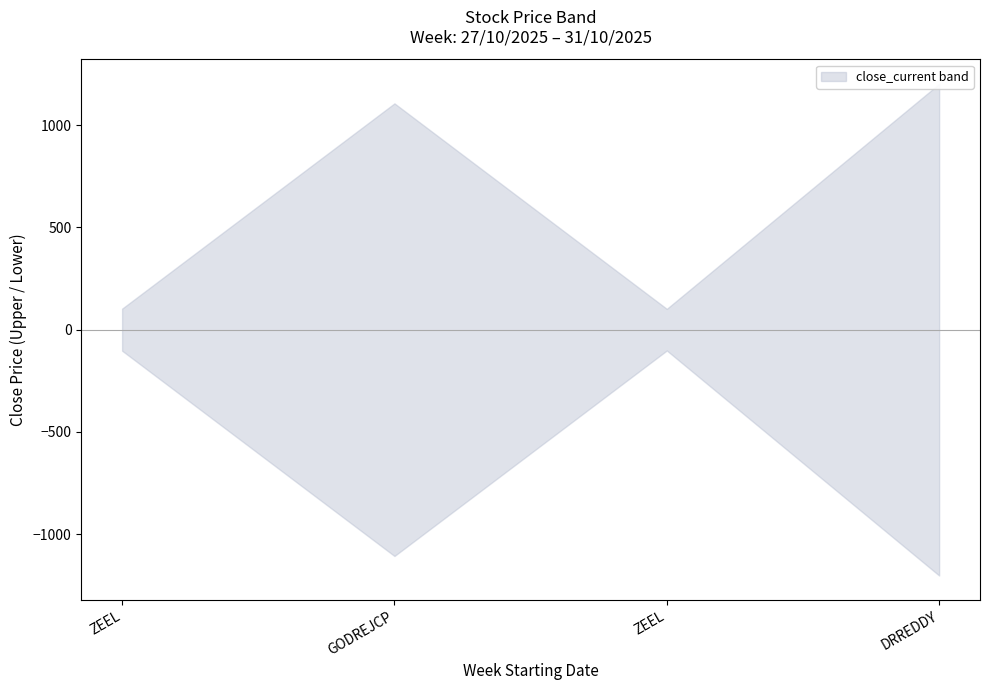

What is the total value across all series at 27/10/2025?

107.8